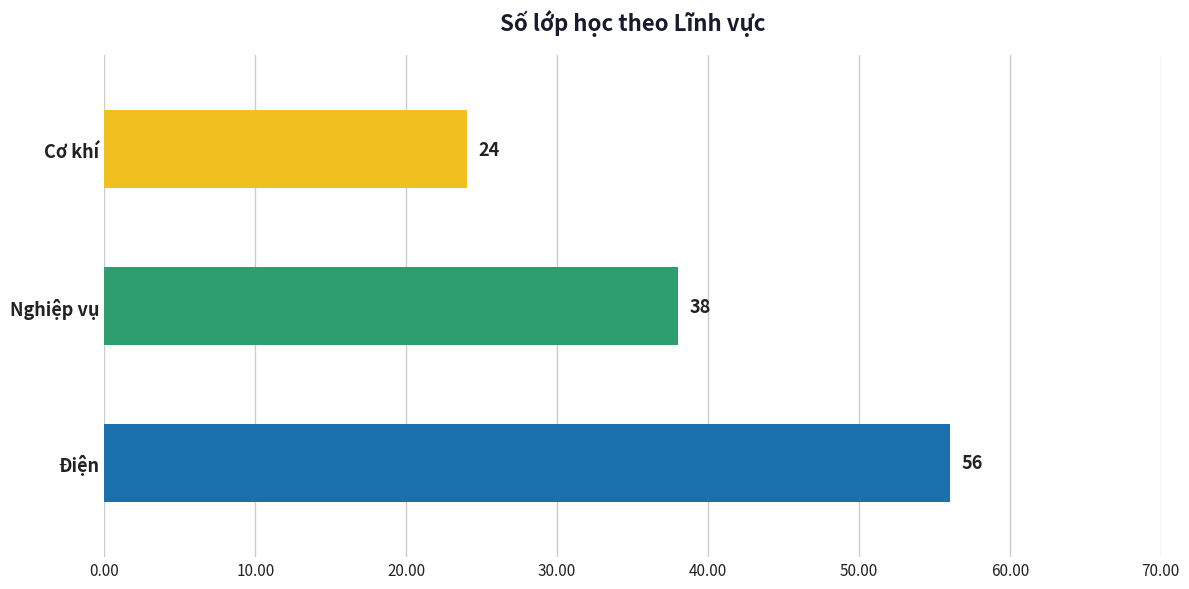

What is the sum of all values?

118